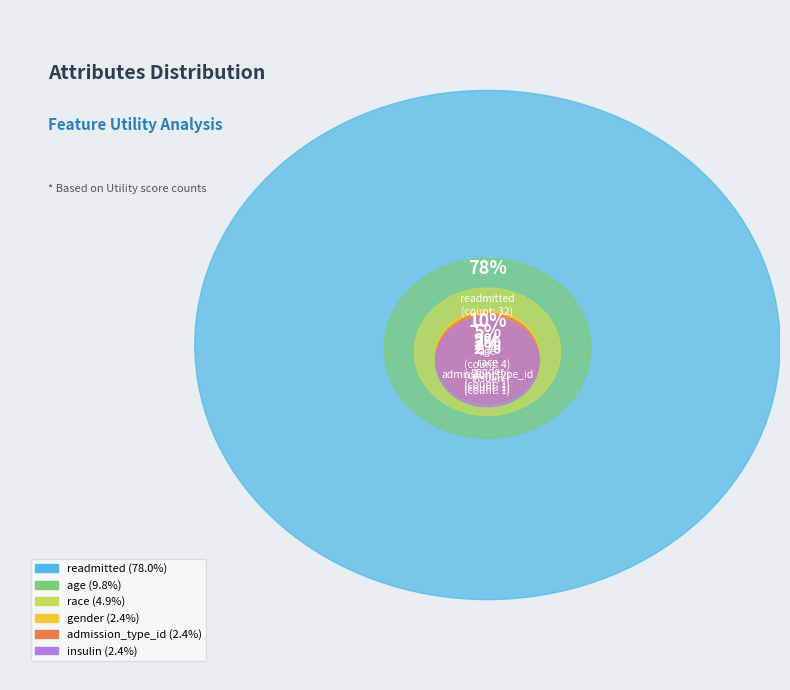

How many segments does this pie chart have?

6